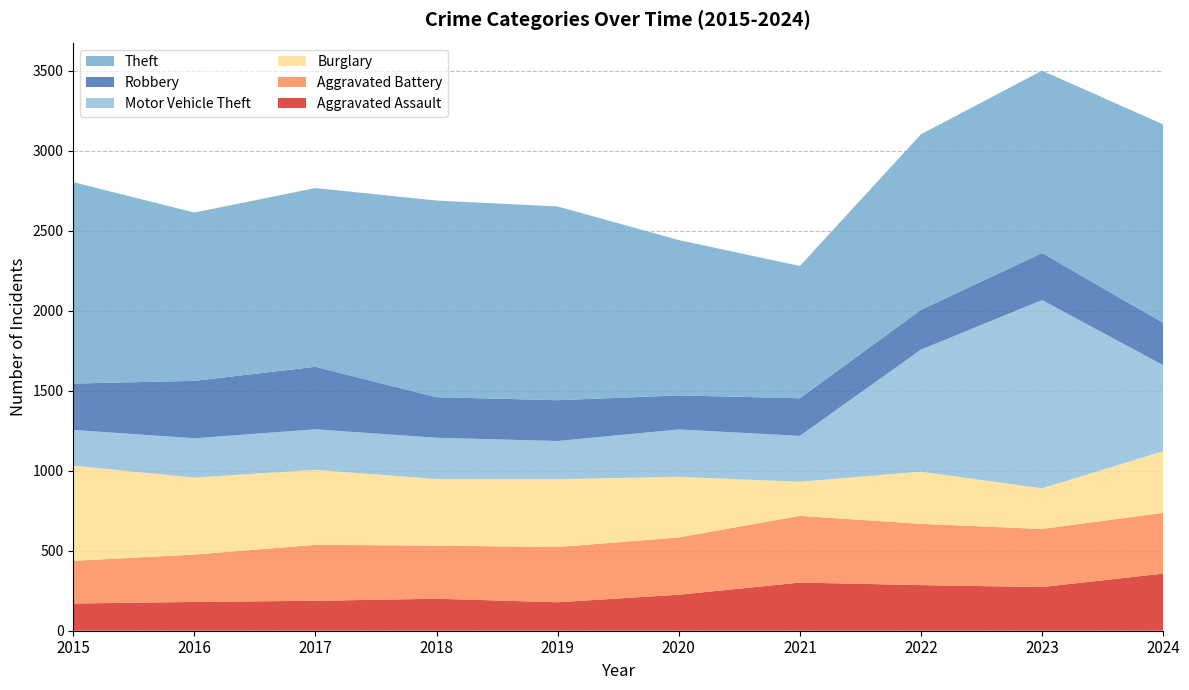

Reading left to right, list all the values displayed in this chart.

Aggravated Assault: 2015=170	2016=180	2017=187	2018=200	2019=178	2020=225	2021=301	2022=285	2023=273	2024=357
Aggravated Battery: 2015=267	2016=296	2017=350	2018=332	2019=345	2020=358	2021=417	2022=383	2023=363	2024=380
Burglary: 2015=595	2016=481	2017=469	2018=416	2019=424	2020=379	2021=213	2022=326	2023=254	2024=385
Motor Vehicle Theft: 2015=223	2016=246	2017=253	2018=258	2019=239	2020=296	2021=287	2022=763	2023=1177	2024=538
Robbery: 2015=290	2016=359	2017=391	2018=254	2019=255	2020=213	2021=235	2022=249	2023=294	2024=265
Theft: 2015=1259	2016=1052	2017=1117	2018=1229	2019=1211	2020=971	2021=827	2022=1097	2023=1140	2024=1240